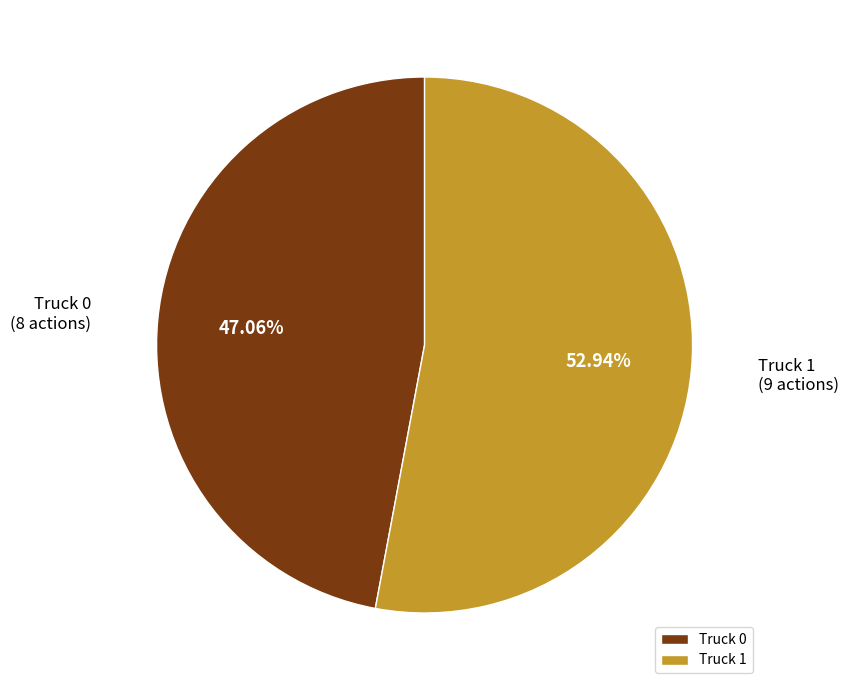

To the nearest percent, what is the combined percentage of Truck 0 and Truck 1?

100%